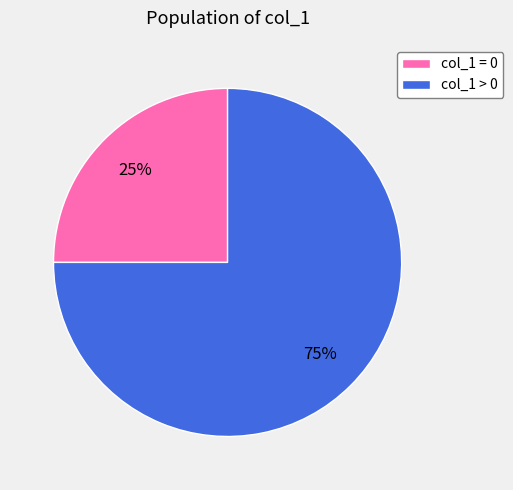

Which slice is the largest?

col_1 > 0